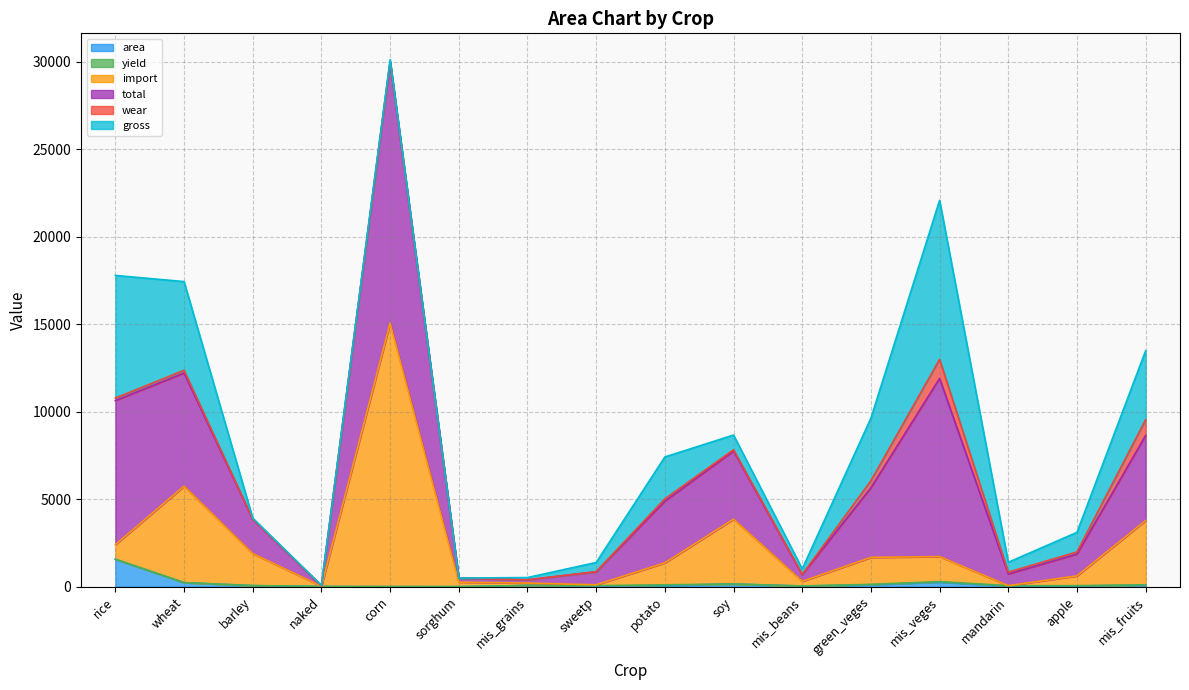

How many lines are shown in the chart?

6